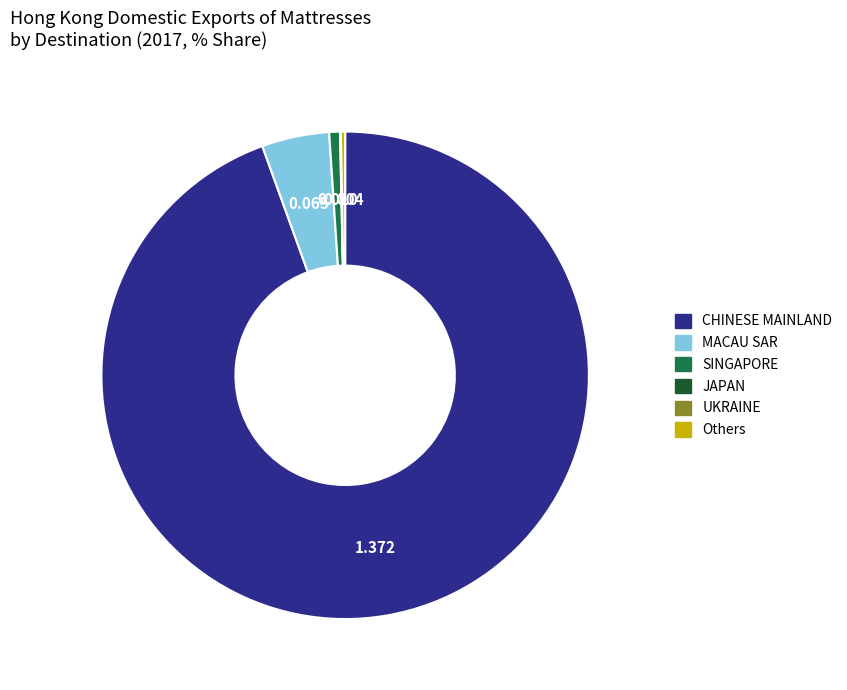

Combined, do MACAU SAR and SINGAPORE account for over 50%?

No